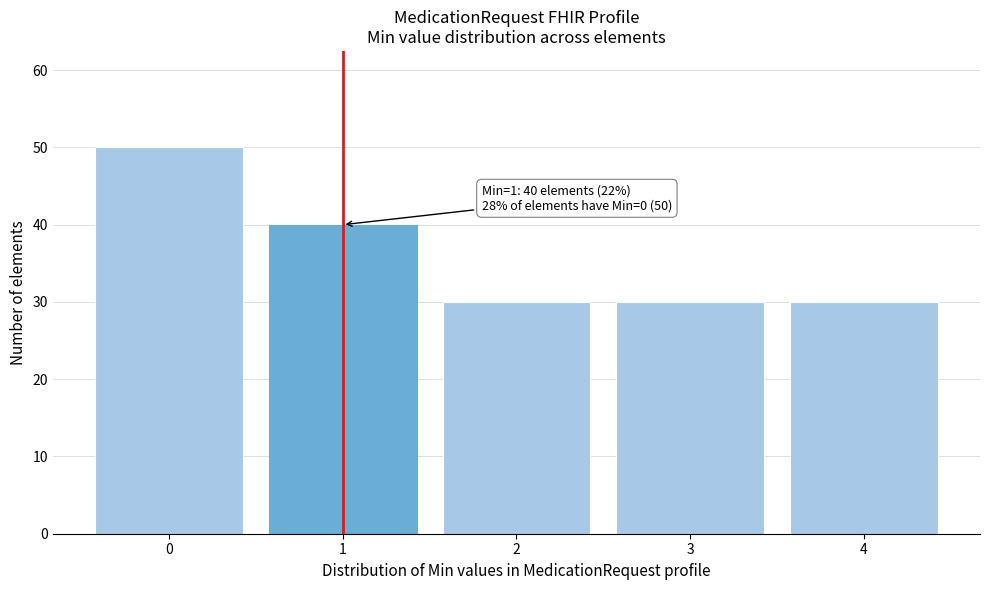

Reading left to right, list all the values displayed in this chart.

50	40	30	30	30